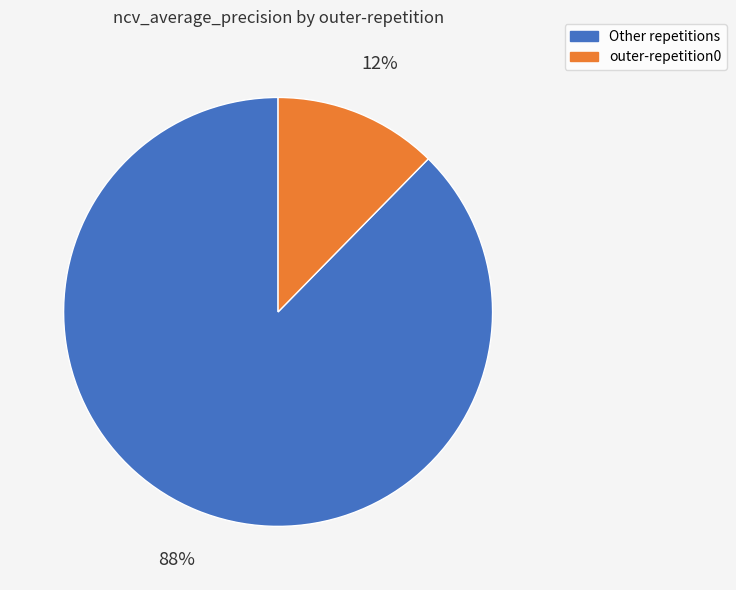

What is the smallest slice in the pie chart?

outer-repetition0